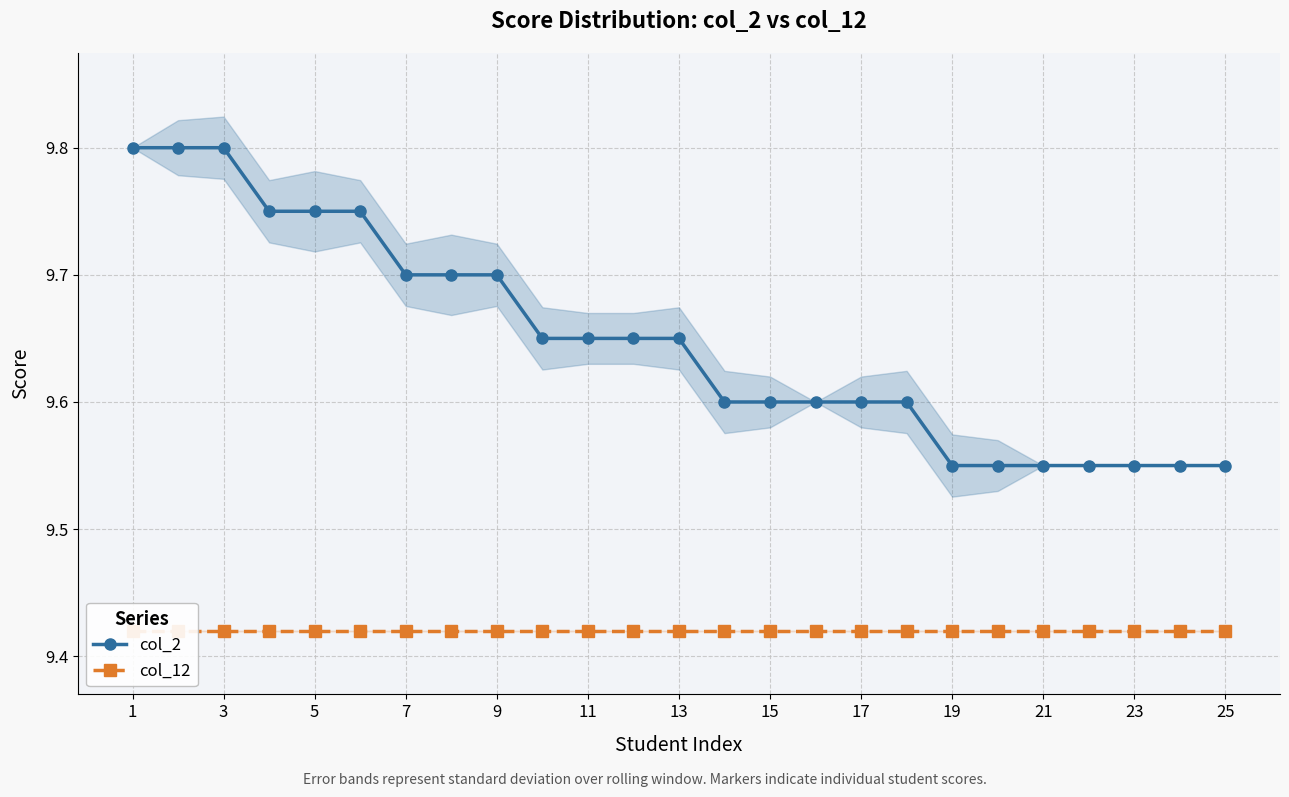

True or false: col_12 and col_2 intersect in this chart.

False